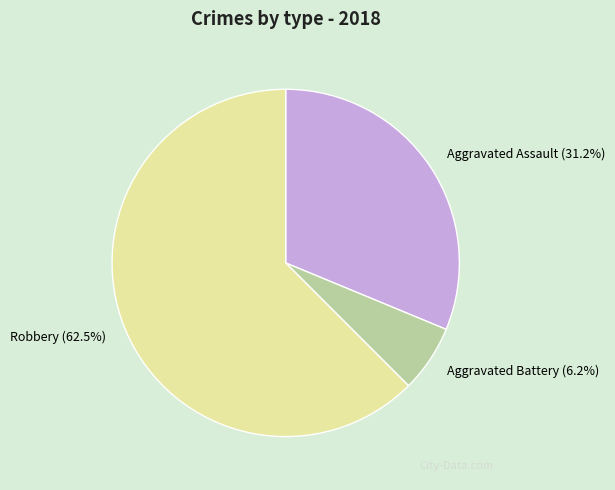

To the nearest percent, what portion does Aggravated Assault represent?

31%